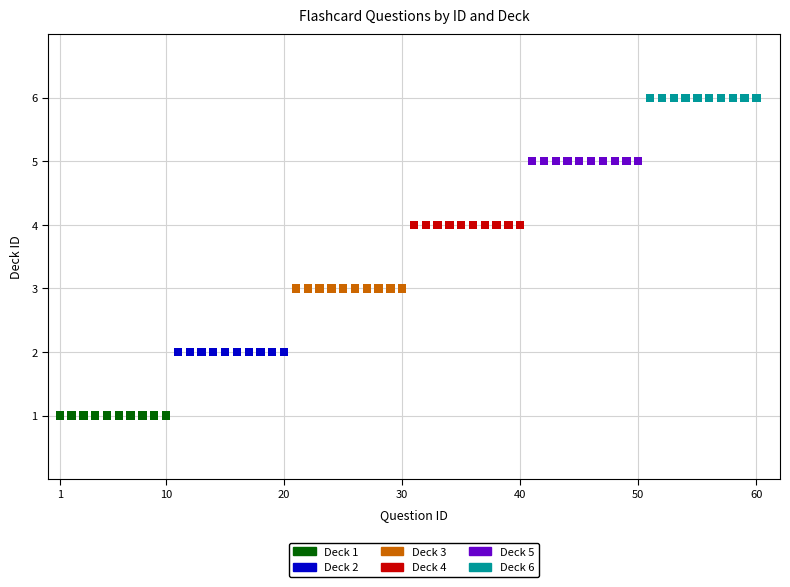

Which series reaches the minimum Y coordinate?

Deck 1